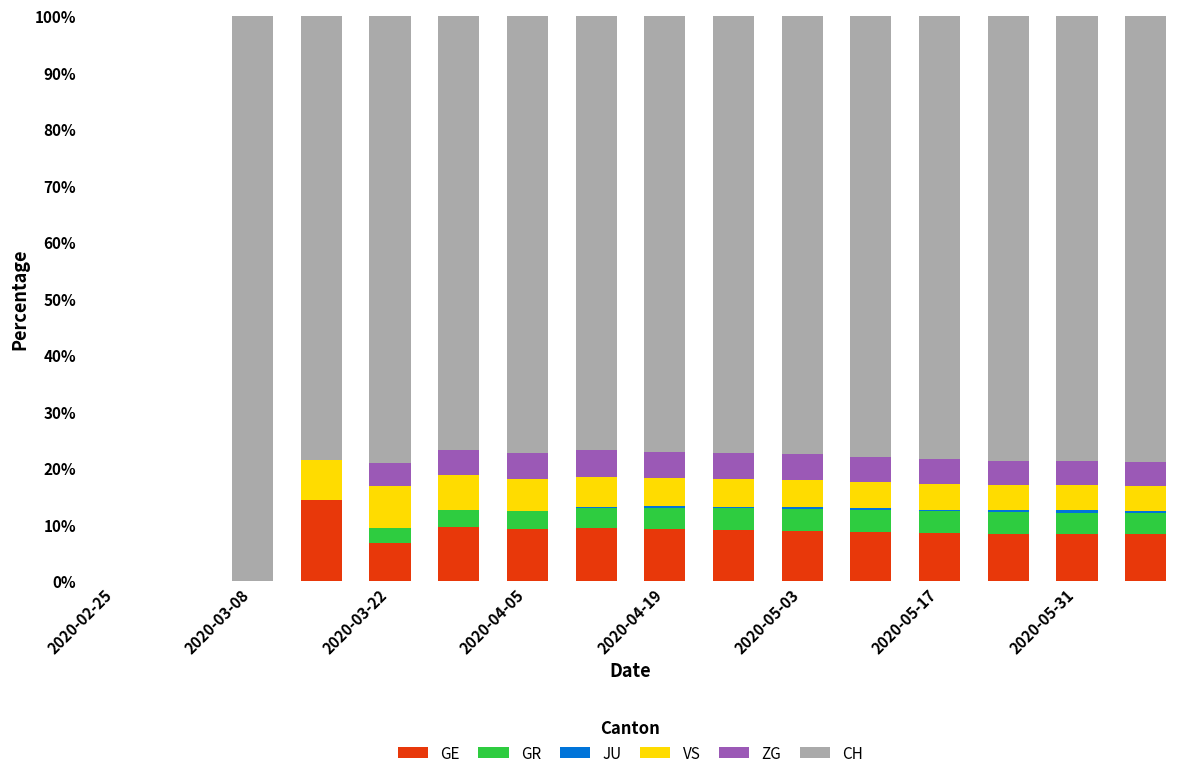

What is the highest value of the GE series?

14.3